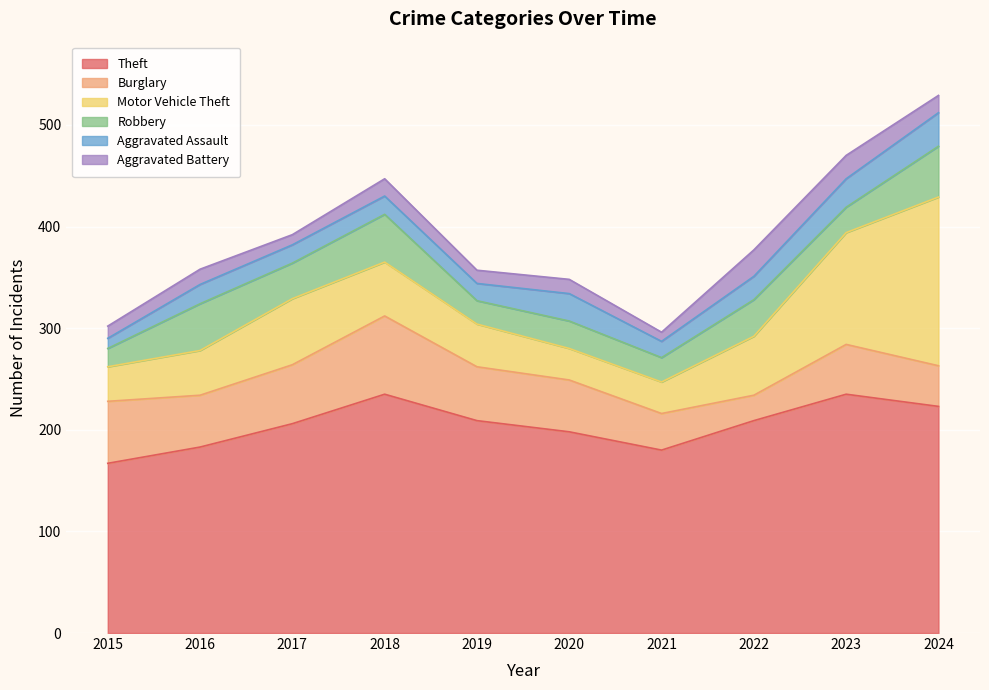

Is it true that Burglary equals 29 at 2015?

False